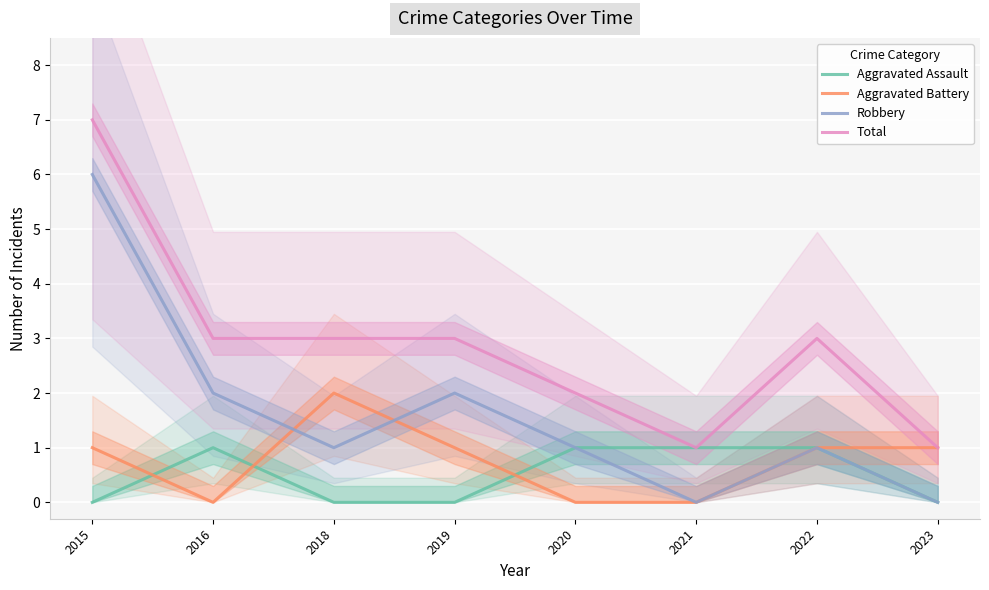

True or false: Total has a value of 1 at 2021.

True